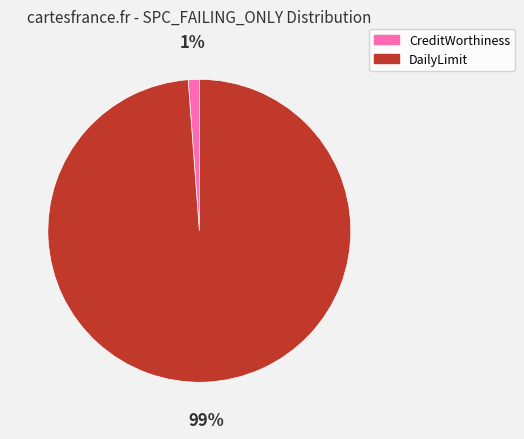

To the nearest percent, what is the difference between the largest and smallest slice percentages?

98%